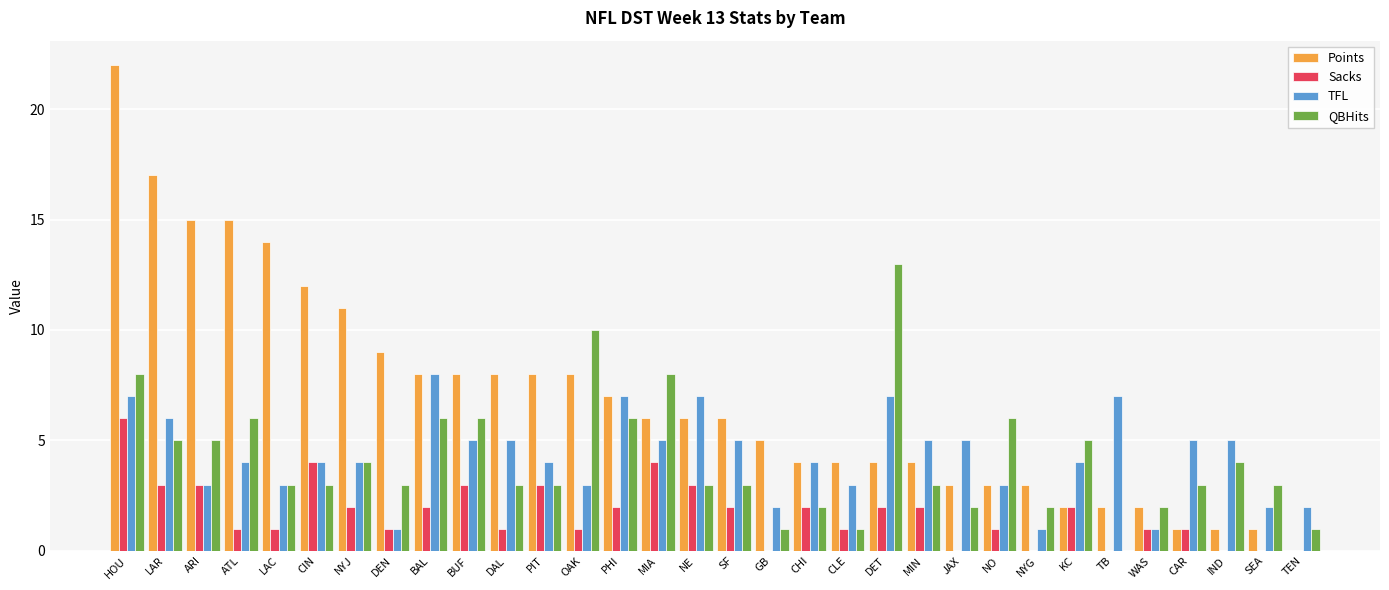

The TFL series shows 7 at CAR. True or false?

False